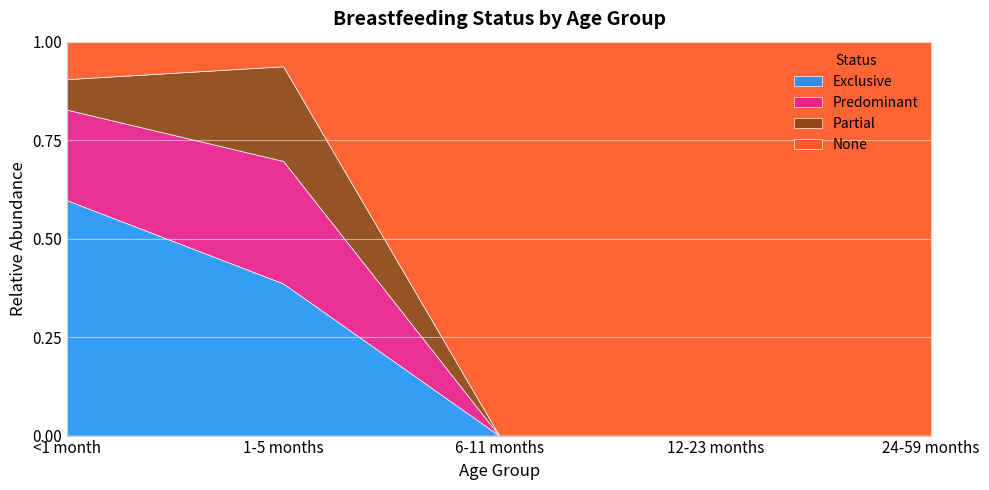

What is the difference between the second highest and second lowest values in the Exclusive series?

0.4